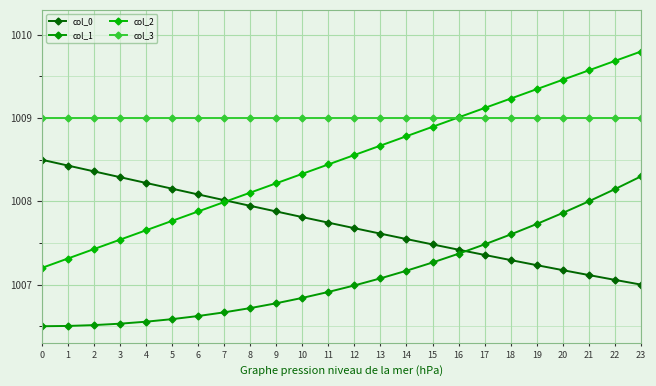

Count the number of data series in this chart.

4